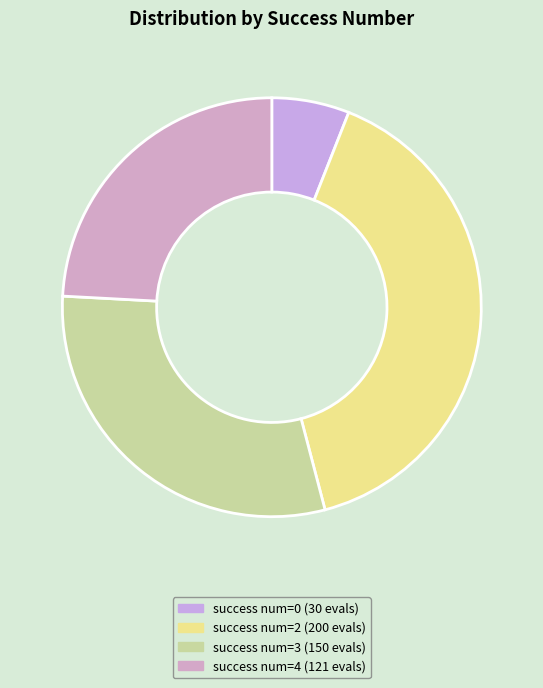

Count the number of slices in the pie.

4